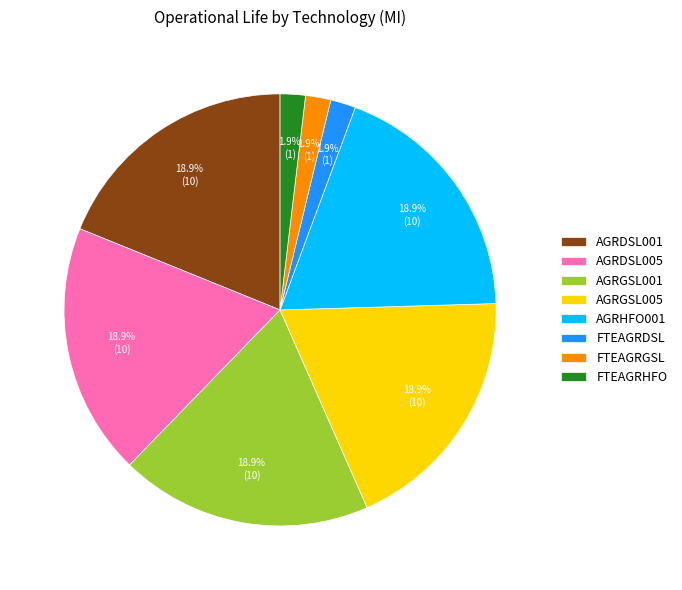

Does AGRDSL001 account for over 50% of the chart?

No